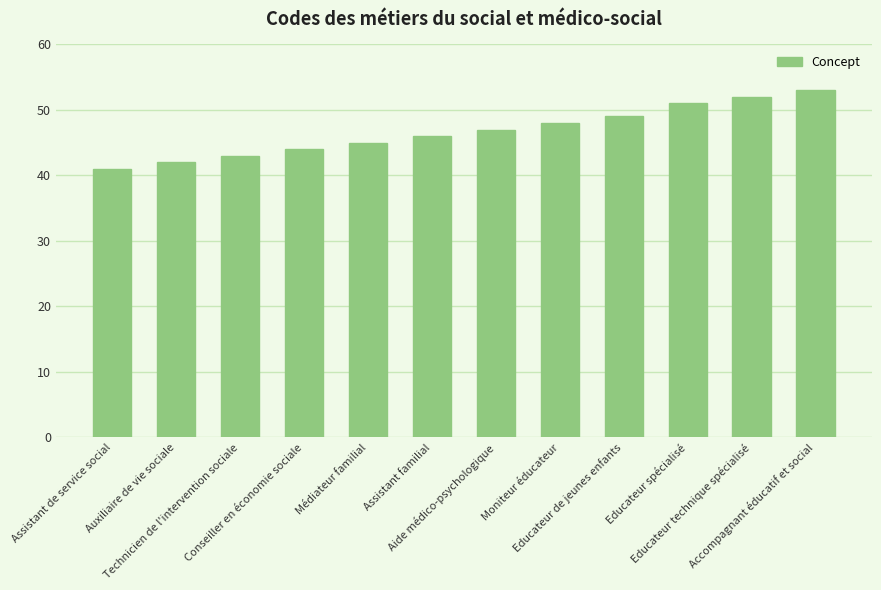

What is the label of the 5th bar from the left?

Médiateur familial